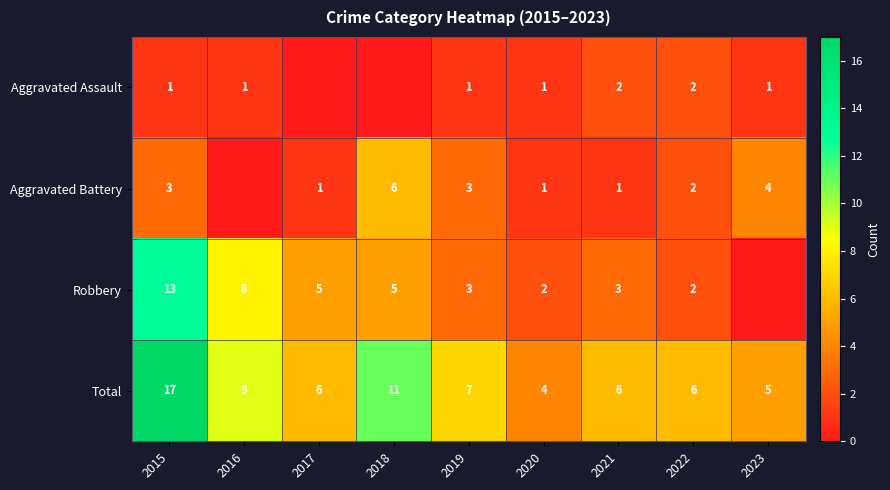

What is the sum of all Total values?

71